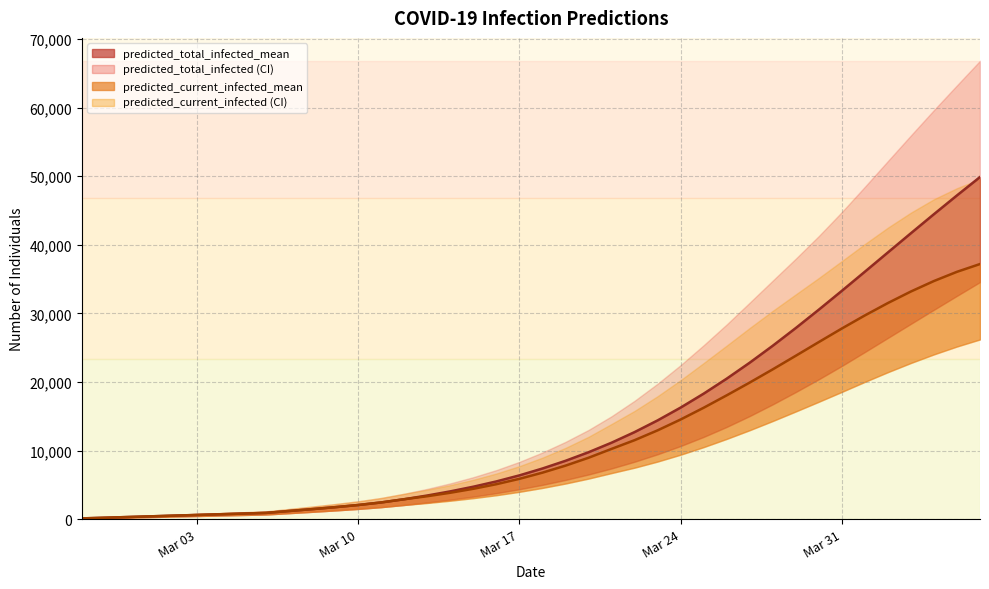

True or false: predicted_total_infected_upper and predicted_total_infected_lower cross at least once.

False